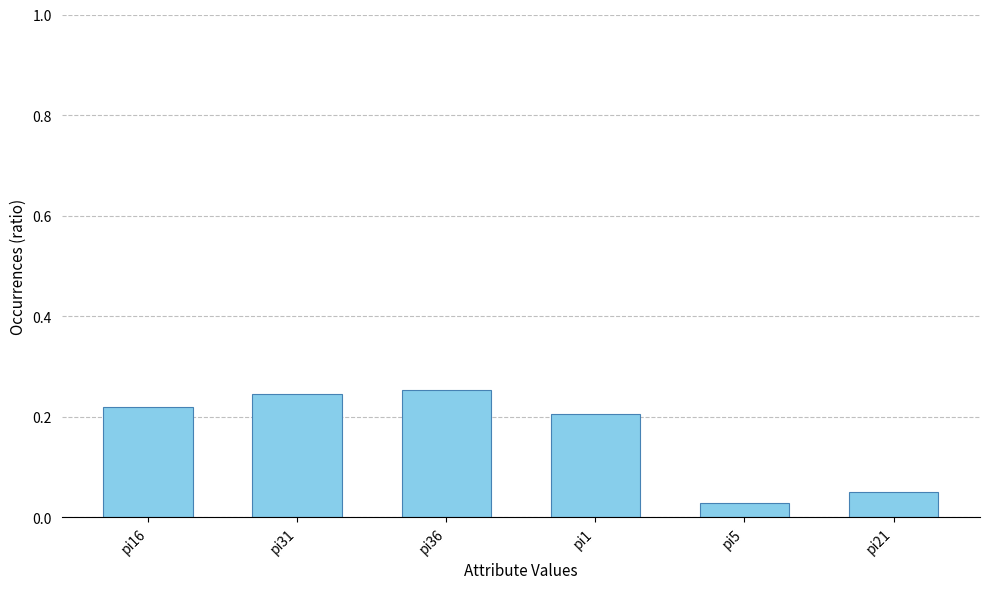

Is it true that the value at pi21 is 0.1?

False